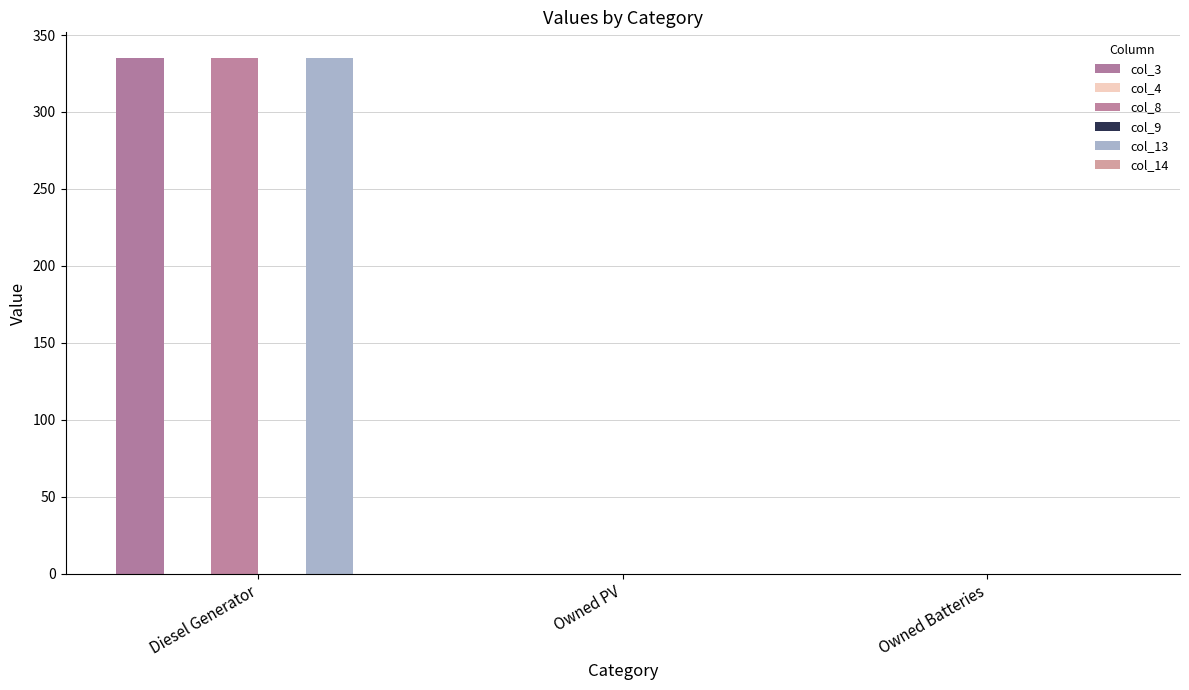

At which label does col_13 reach its peak?

Diesel Generator